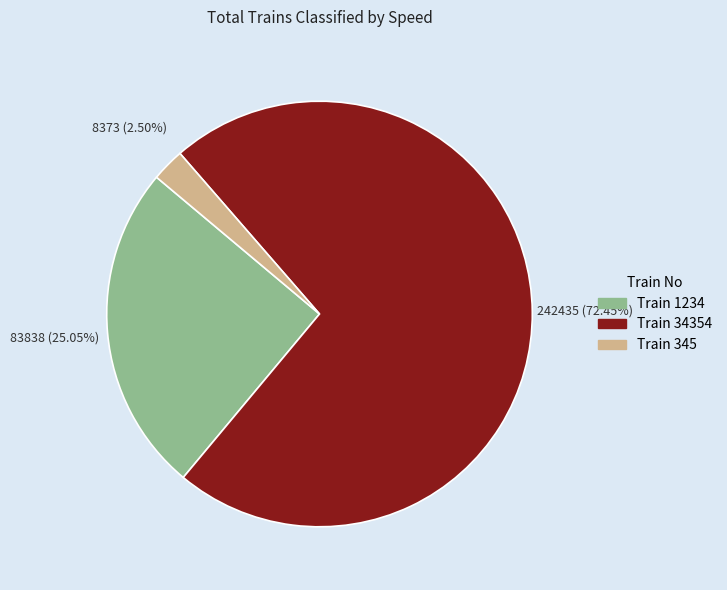

To the nearest percent, what is the average slice percentage?

33%